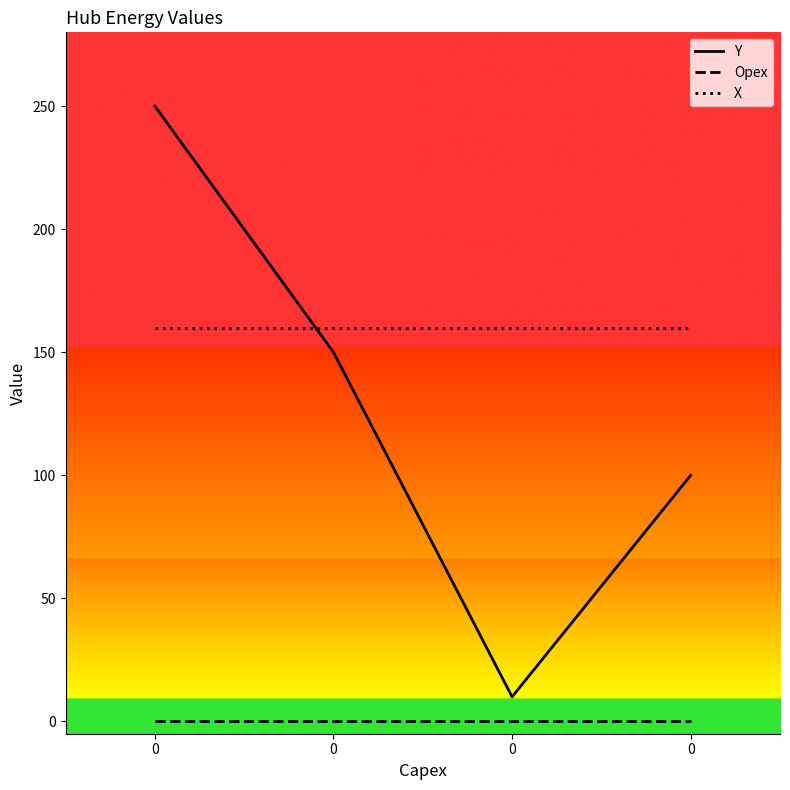

What is the average value of the X series?

160